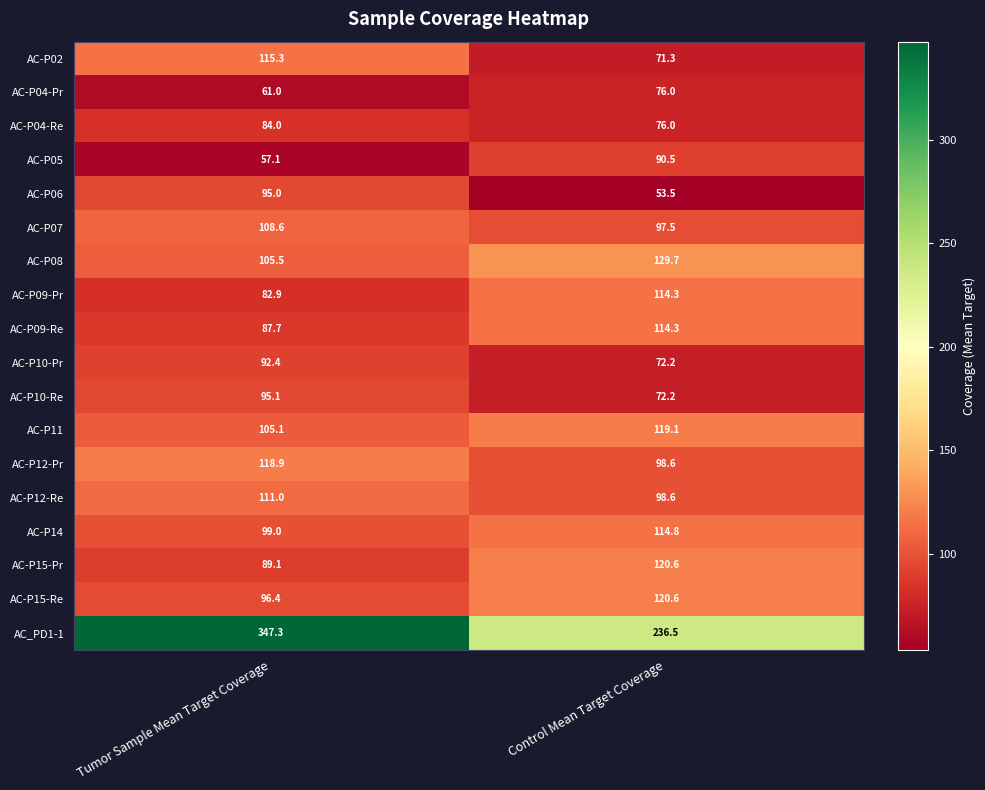

What is the difference between the AC-P07 values at Control Mean Target Coverage and Tumor Sample Mean Target Coverage?

11.1